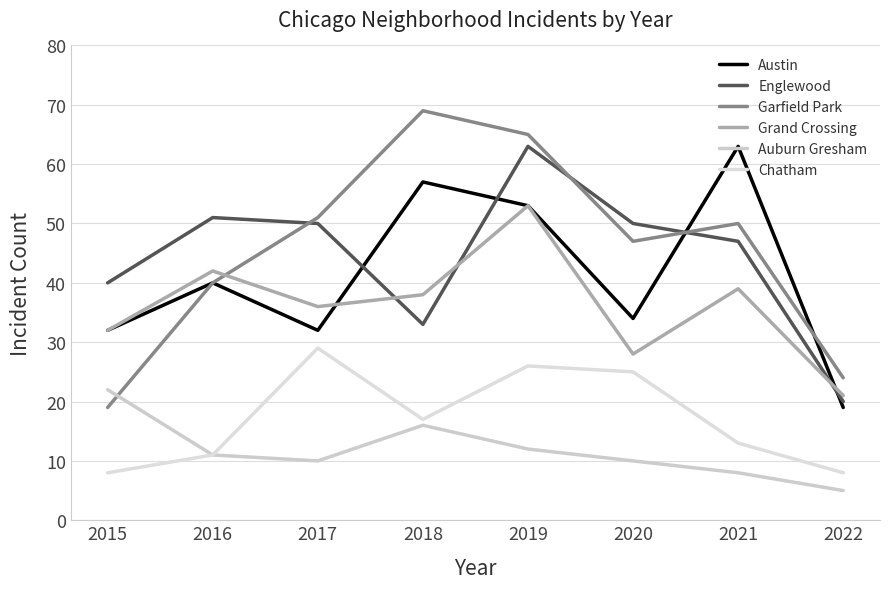

True or false: Englewood has a value of 40 at 2015.

True